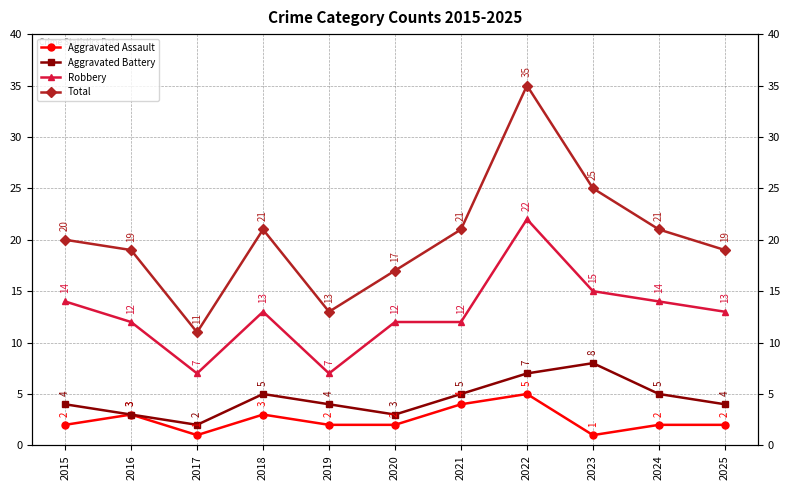

Reading right to left, transcribe all the data shown in this chart.

Aggravated Assault: 2	2	1	5	4	2	2	3	1	3	2
Aggravated Battery: 4	5	8	7	5	3	4	5	2	3	4
Robbery: 13	14	15	22	12	12	7	13	7	12	14
Total: 19	21	25	35	21	17	13	21	11	19	20